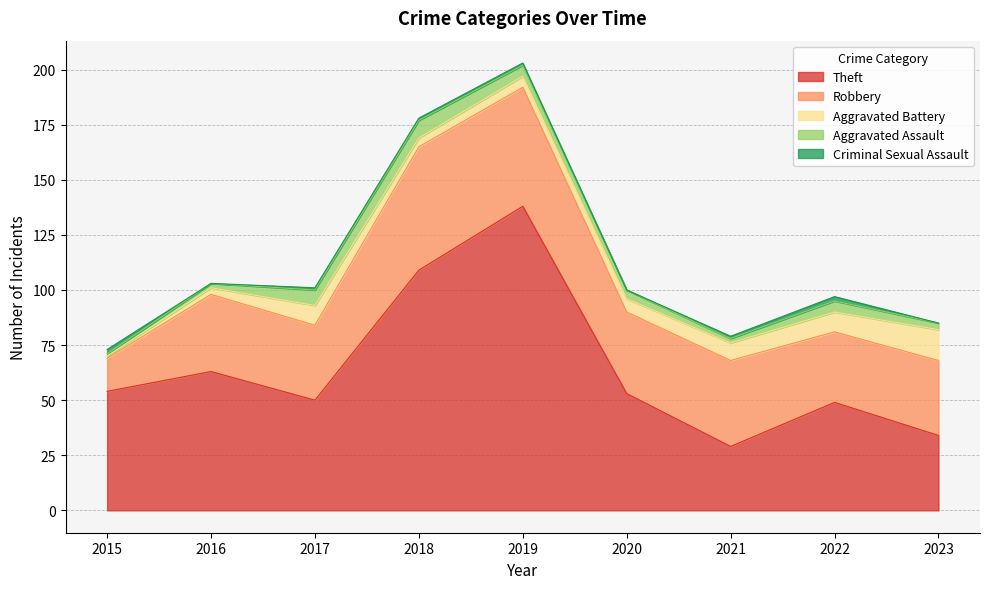

At which label does Robbery reach its peak?

2018